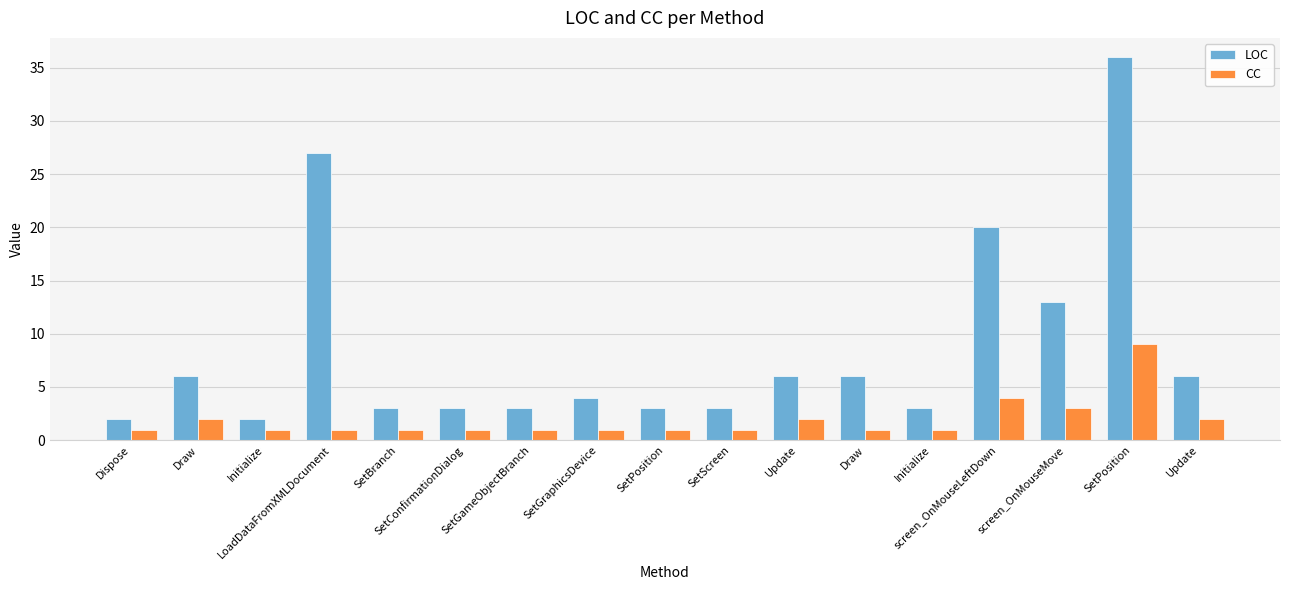

What is the minimum value shown in the chart?

1